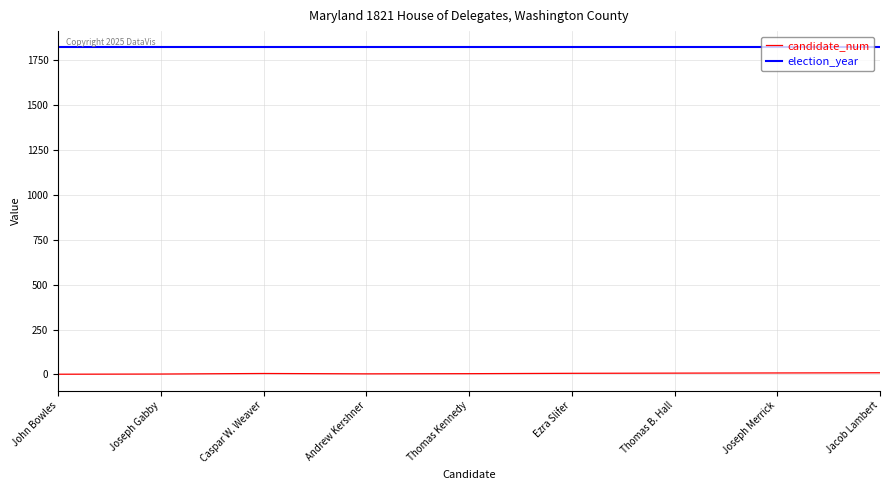

The value of candidate_num at Andrew Kershner is 3. True or false?

True